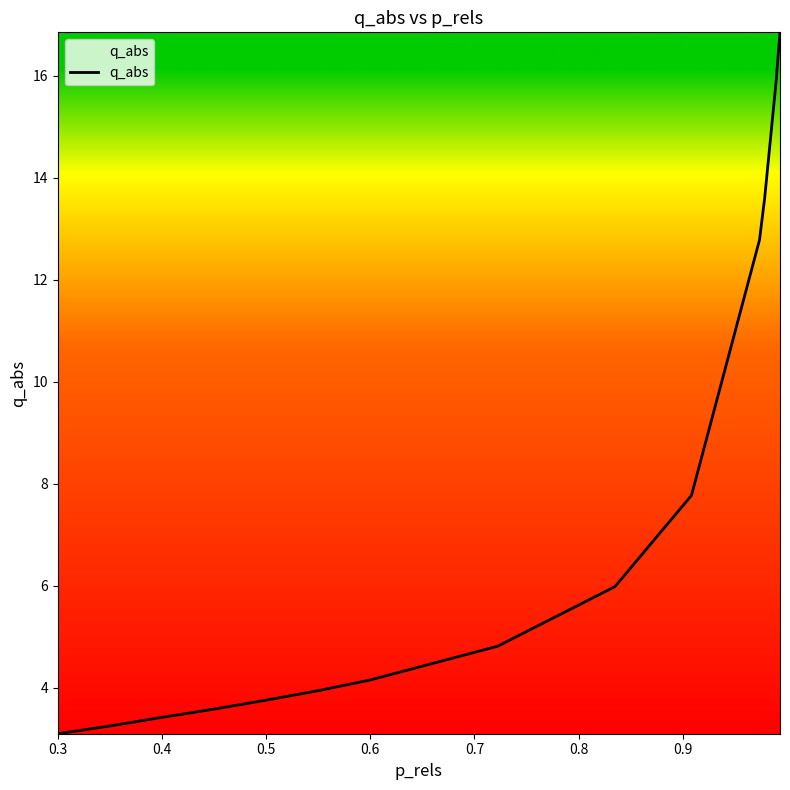

What is the difference between the maximum and minimum values?

13.8